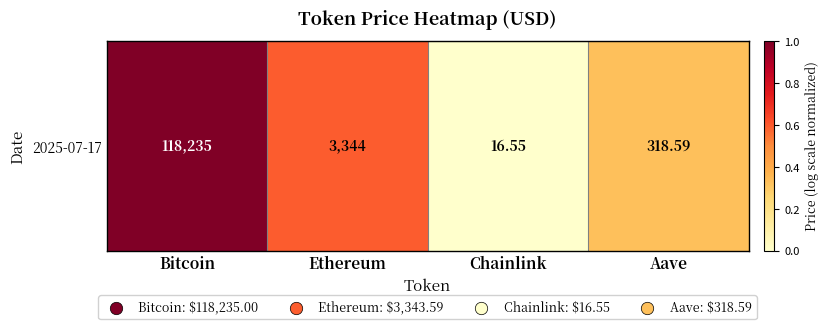

Where is the data nearest to the value 0?

Chainlink